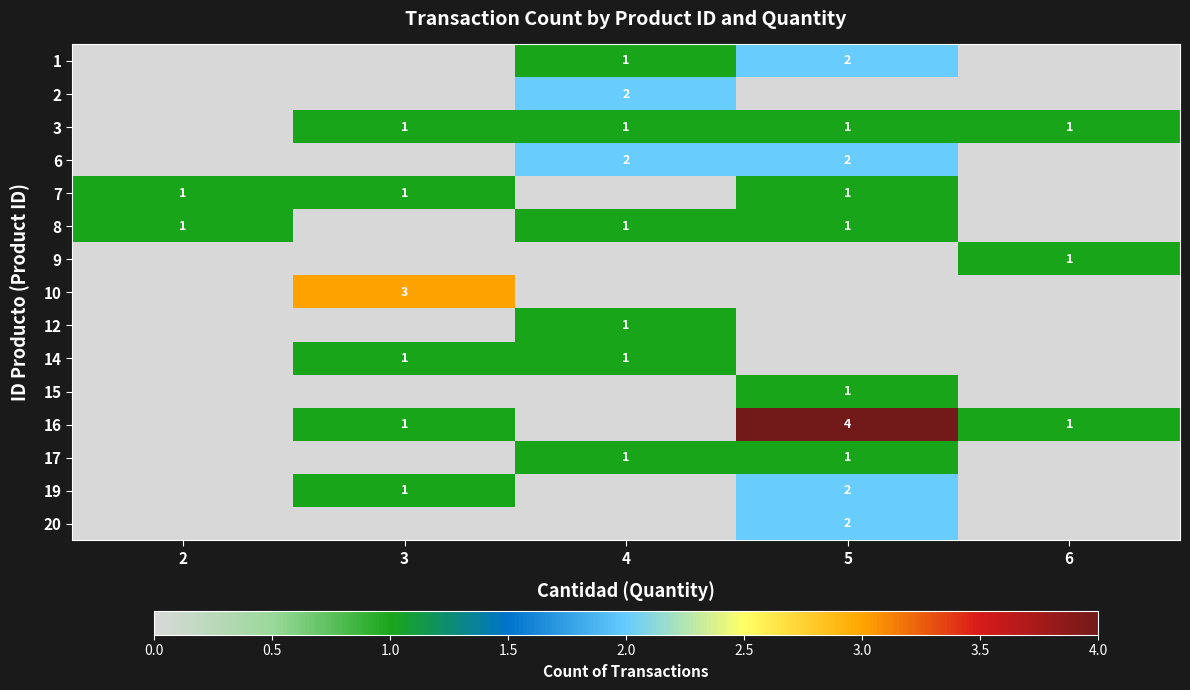

The 1 series shows 0 at 4. True or false?

False